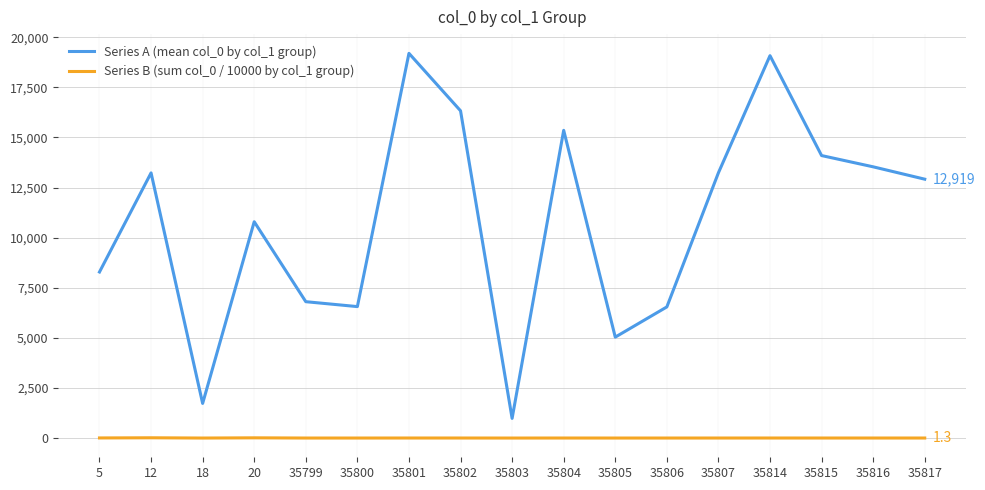

What is the lowest value of the Series B (sum col_0 / 10000 by col_1 group) series?

0.1